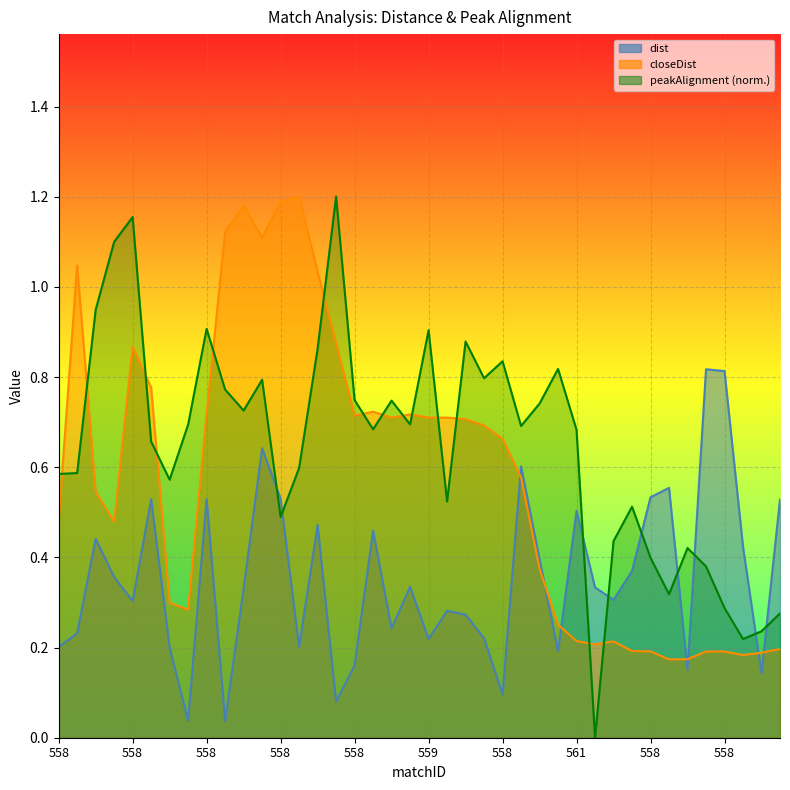

What is the difference between the second highest and second lowest values in the dist series?

0.8